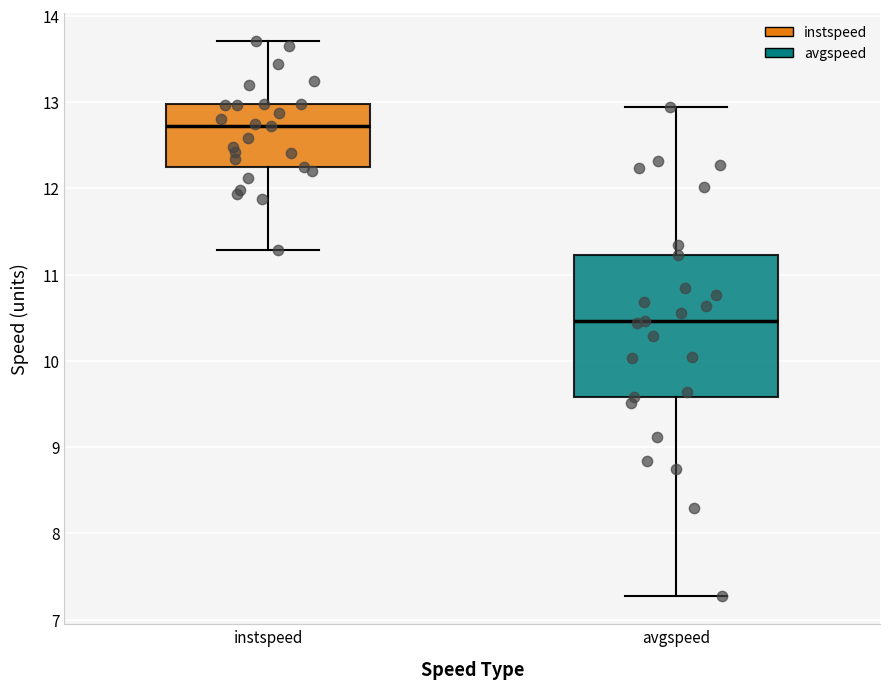

Which box's median line is the lowest?

avgspeed